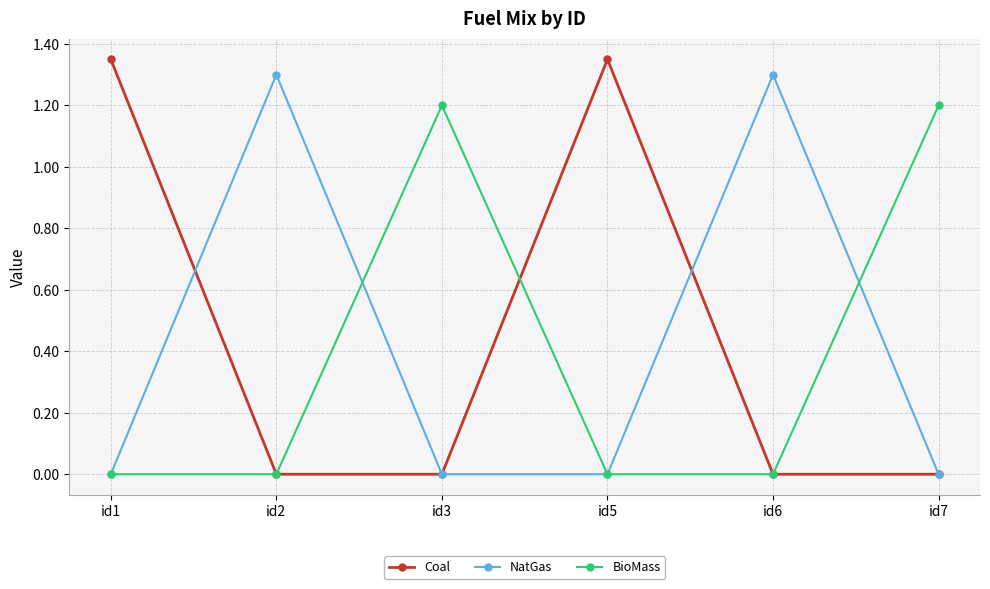

Count the number of categories in the chart.

6